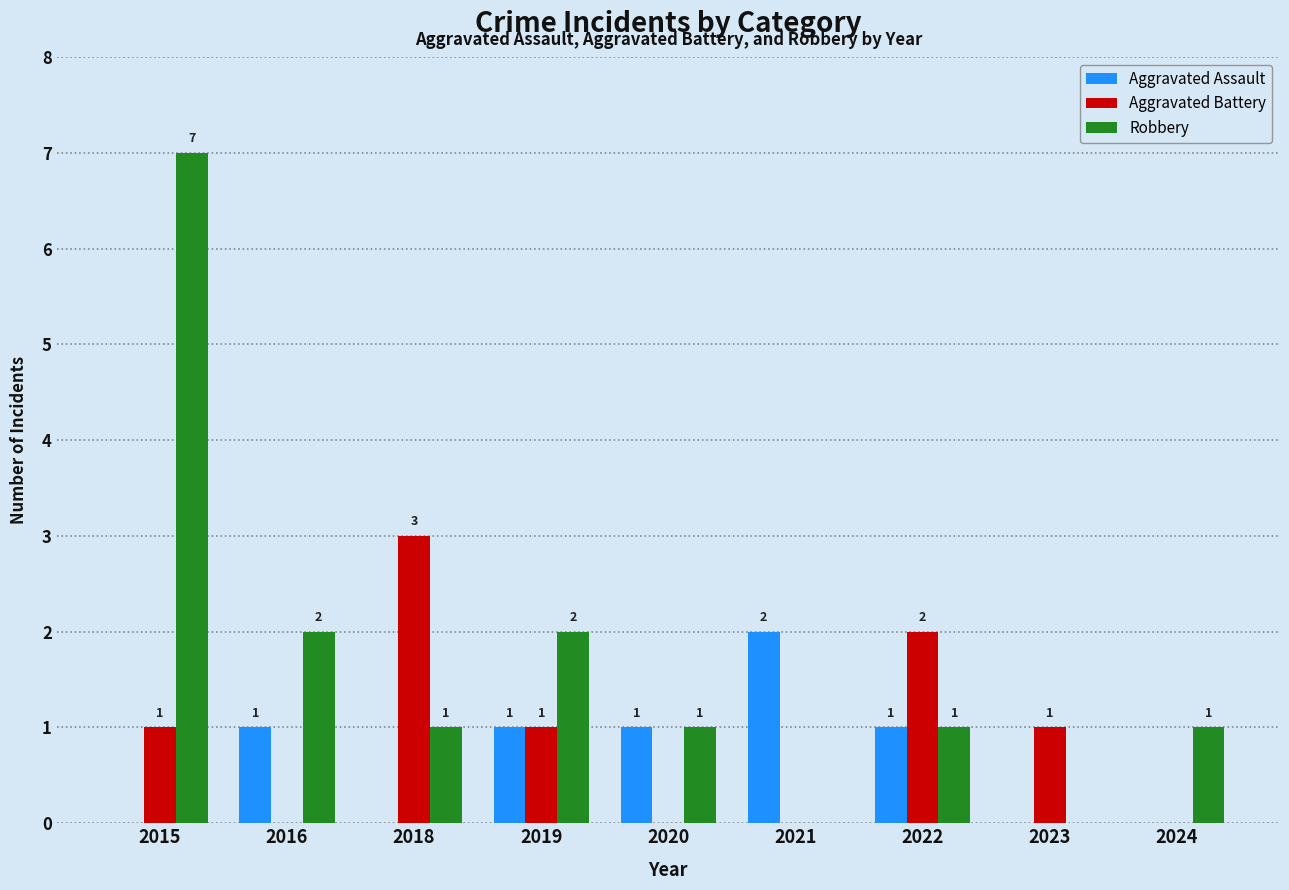

How many categories are shown in the chart?

9